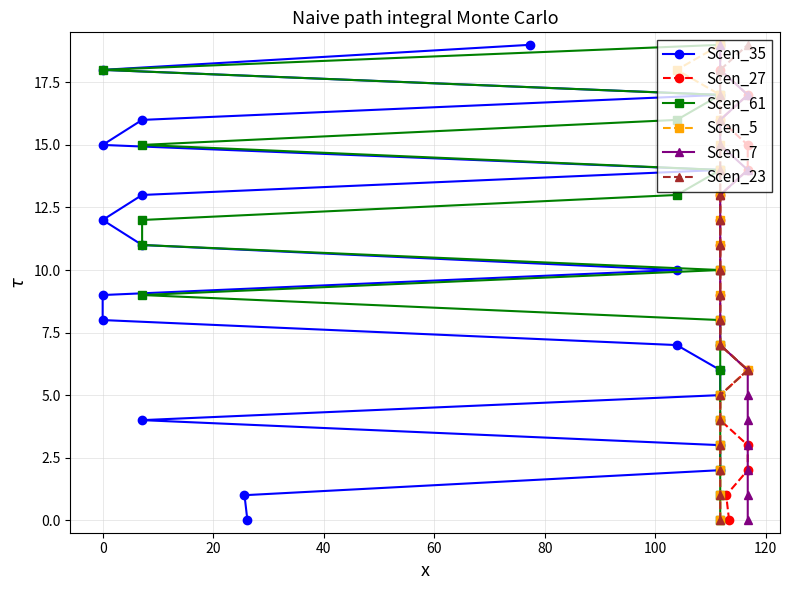

How many data points in Scen_35 are less than 10?

10